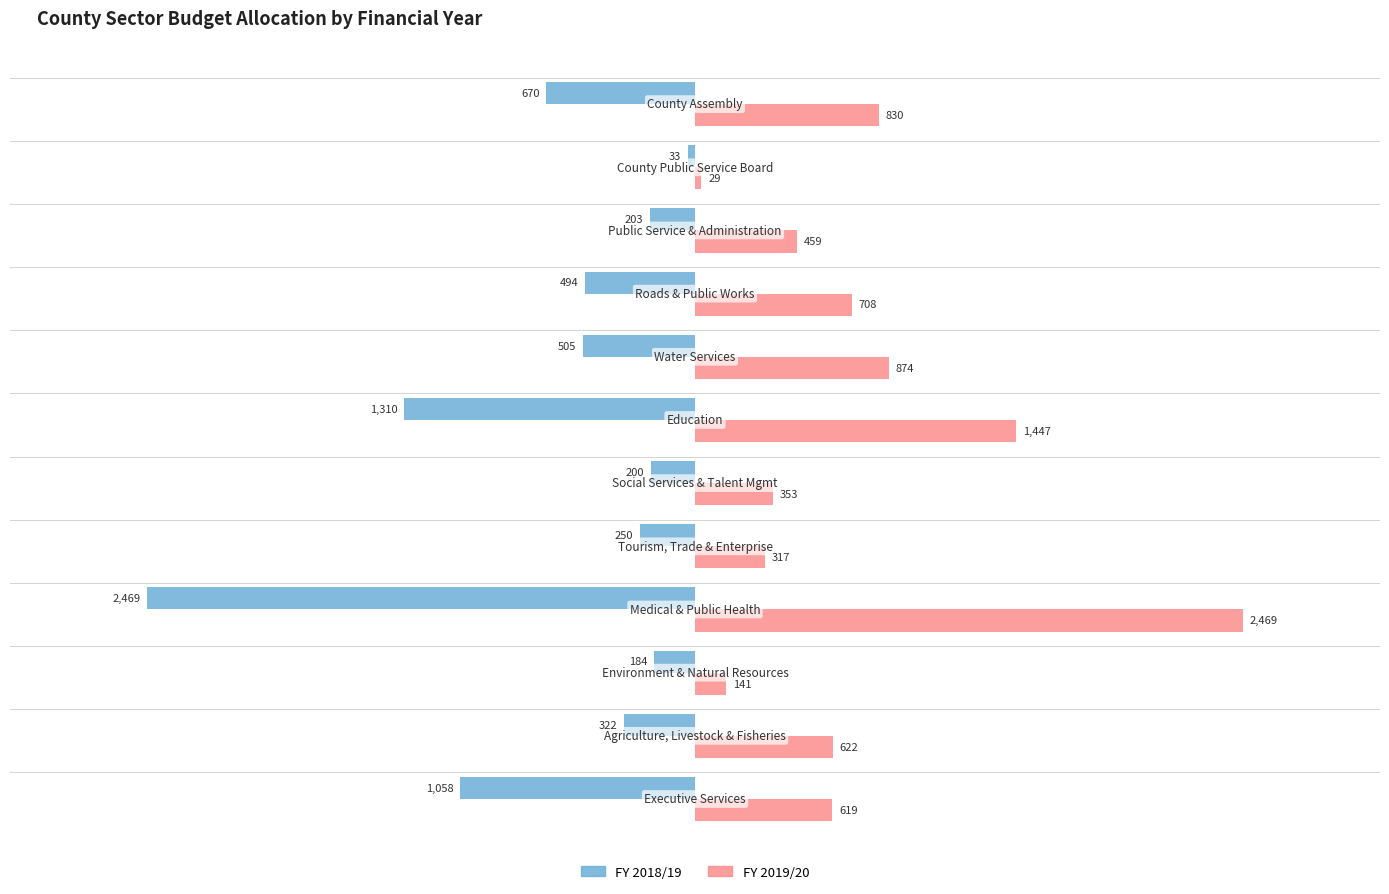

Which series has the largest range (max minus min)?

FY 2019/20